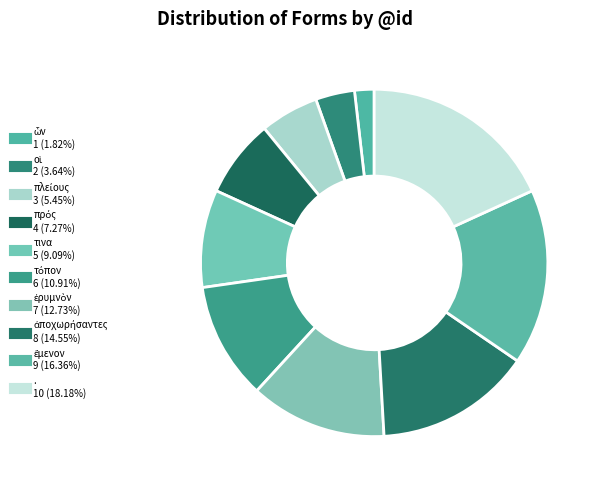

Between πλείους and ἔμενον, which is larger?

ἔμενον